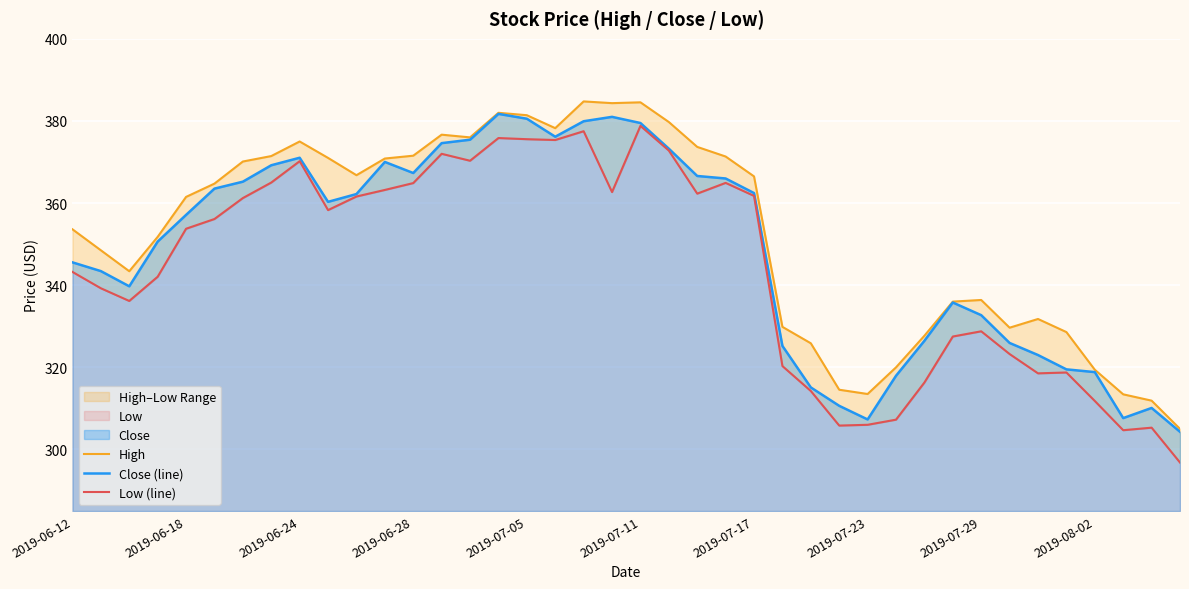

What is the highest value of the Close (line) series?

381.7